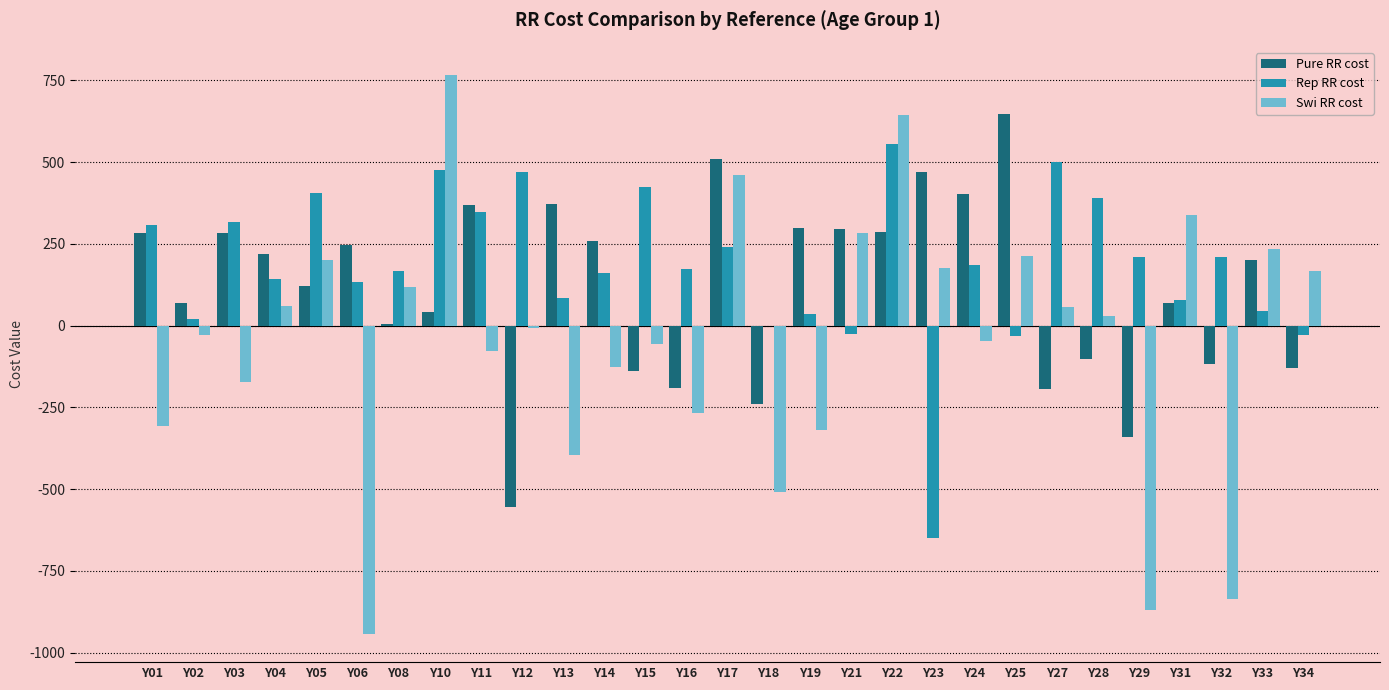

What is the sum of the Pure RR cost values at Y16 and Y29?

-532.2